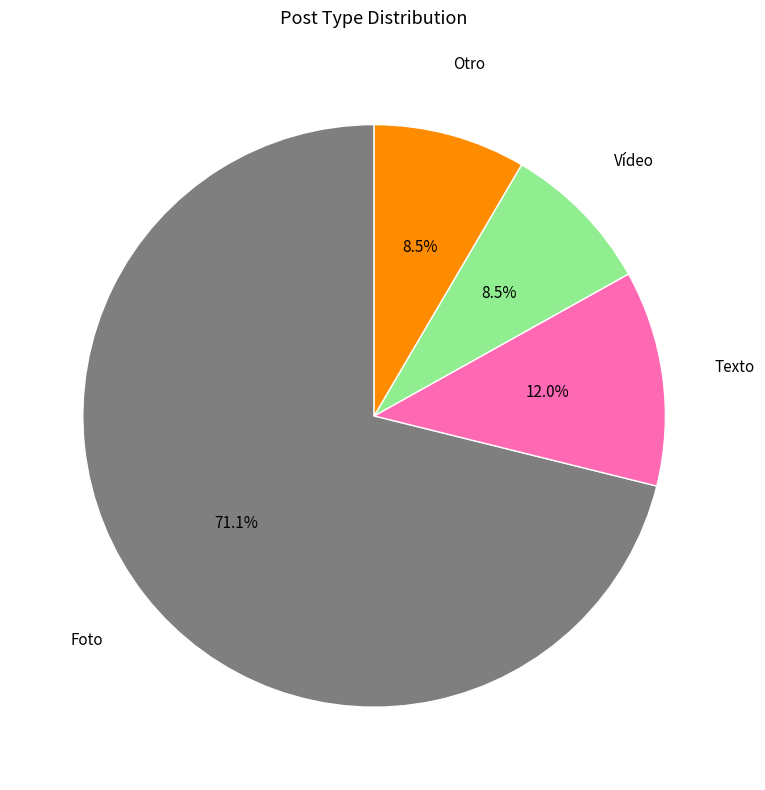

To the nearest percent, what is the average slice percentage?

25%